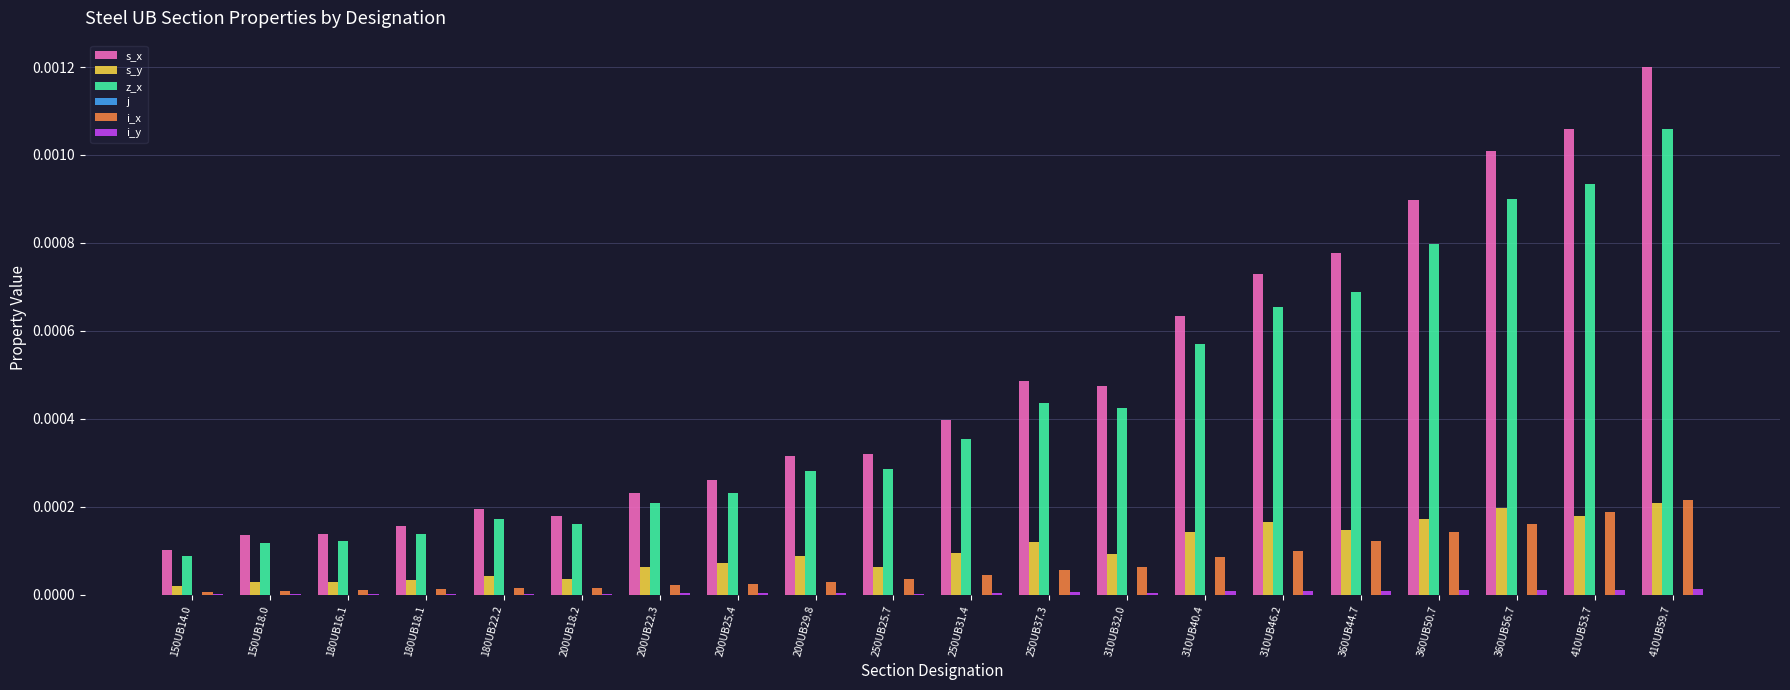

The s_x series shows 0.0 at 360UB56.7. True or false?

True